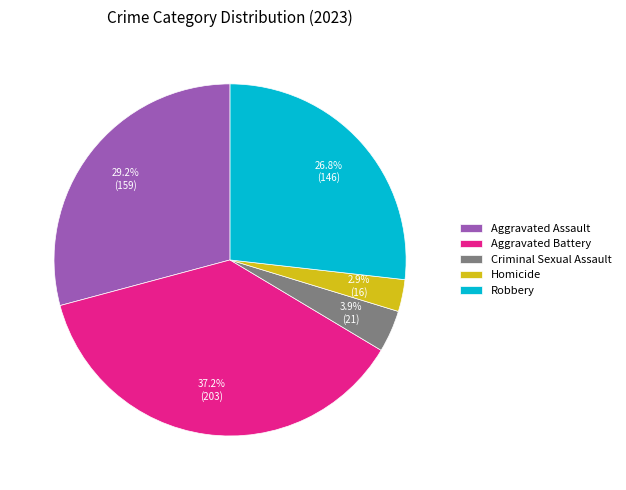

To the nearest percent, what portion does Aggravated Battery represent?

37%